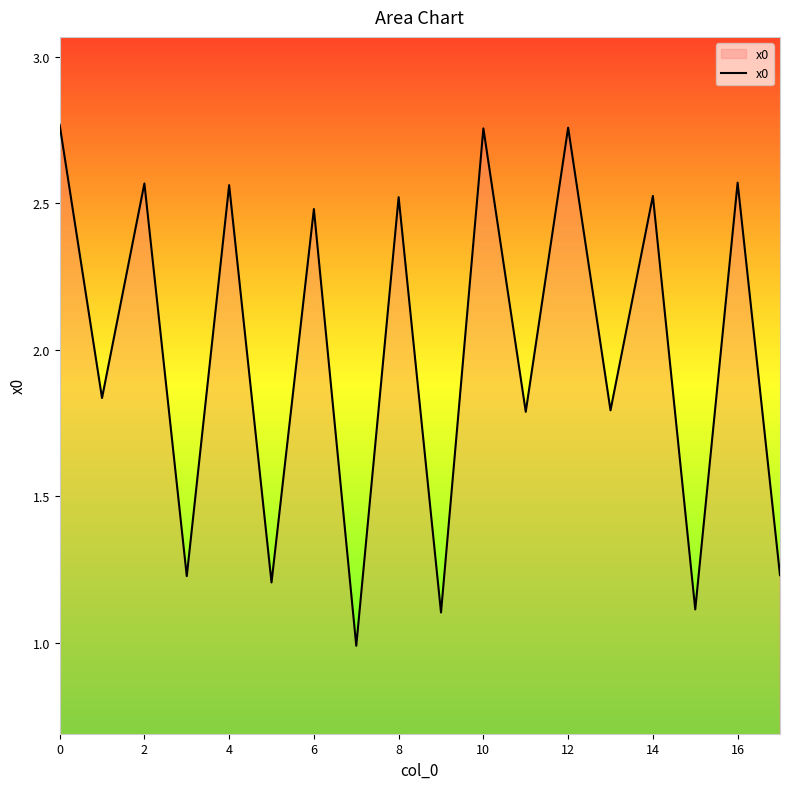

What is the minimum value shown in the chart?

1.0